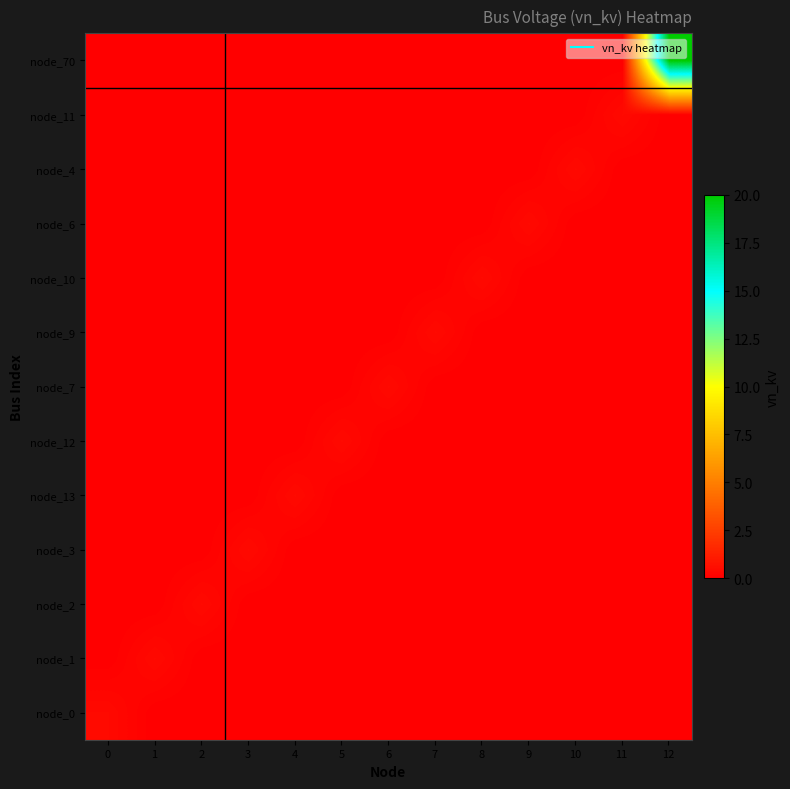

Which has a higher value, 8 or 2?

8